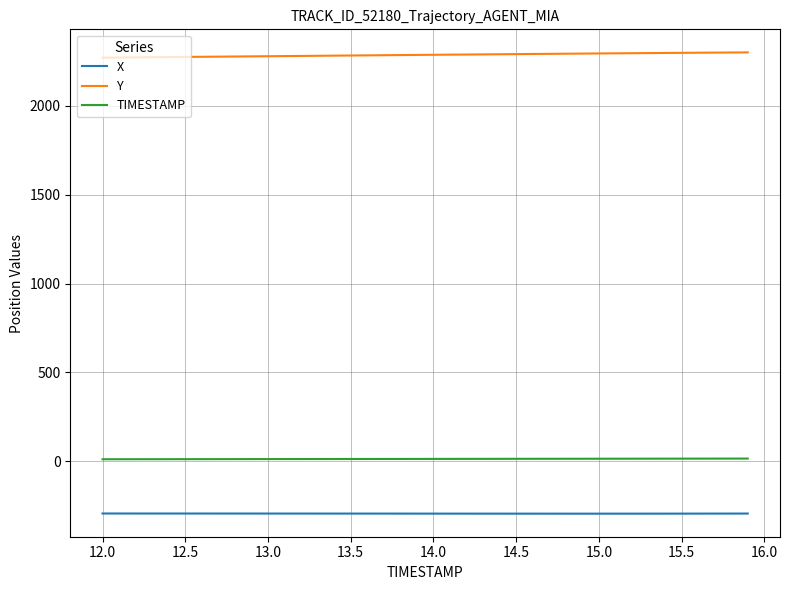

Which series has the largest total across all categories?

Y